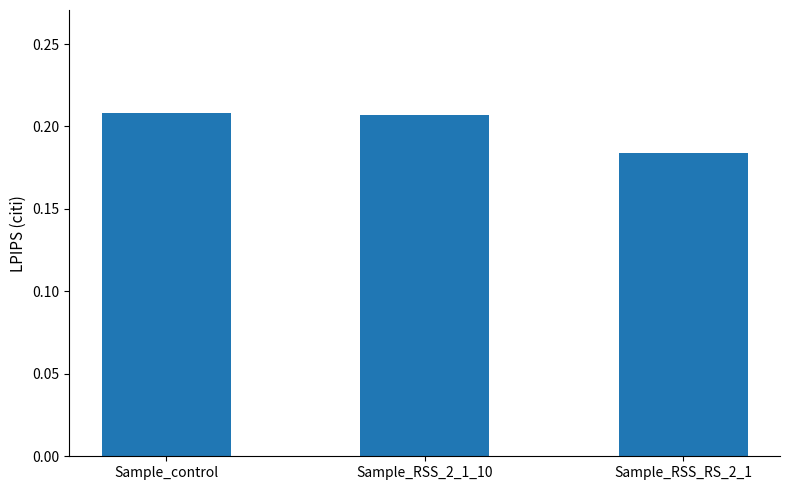

Count the number of data series in this chart.

1